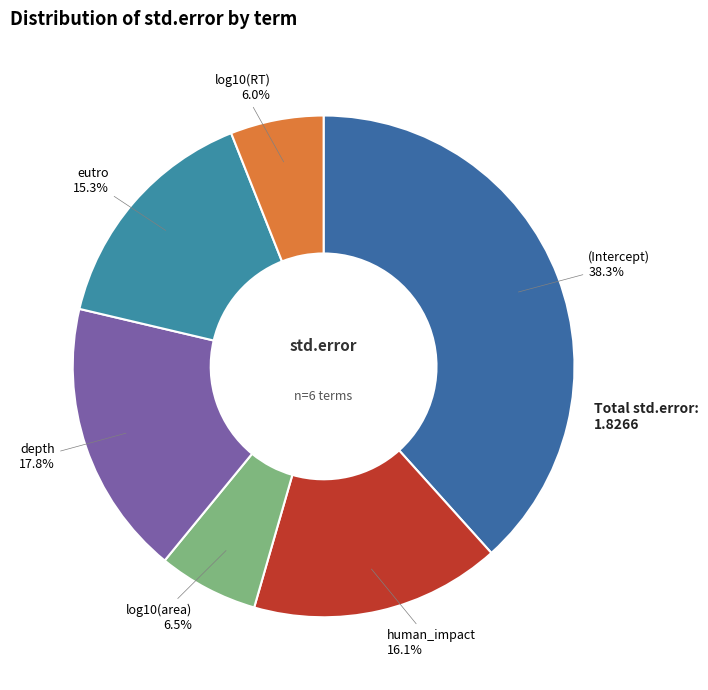

Between human_impact and eutro, which is larger?

human_impact